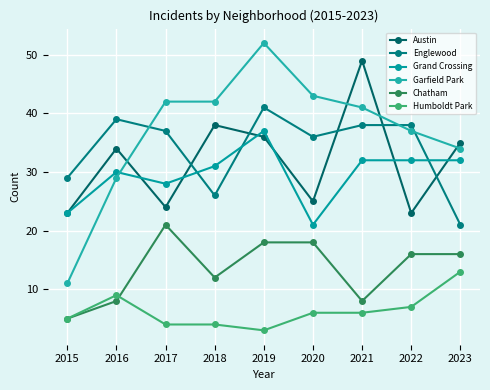

List the series in order of their peak value, highest first.

Garfield Park, Austin, Englewood, Grand Crossing, Chatham, Humboldt Park